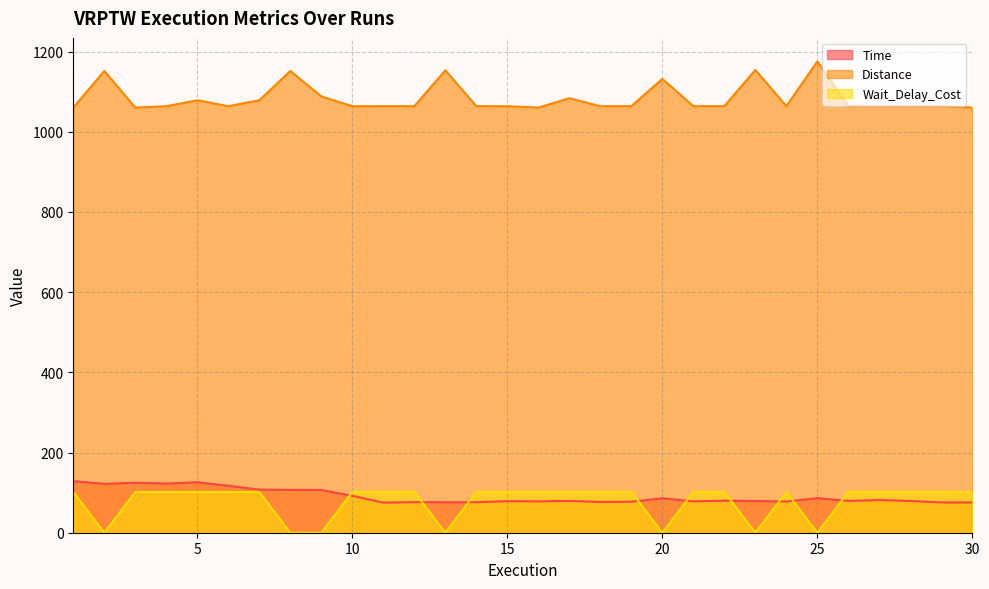

The value of Time at 4 is 122.6. True or false?

True